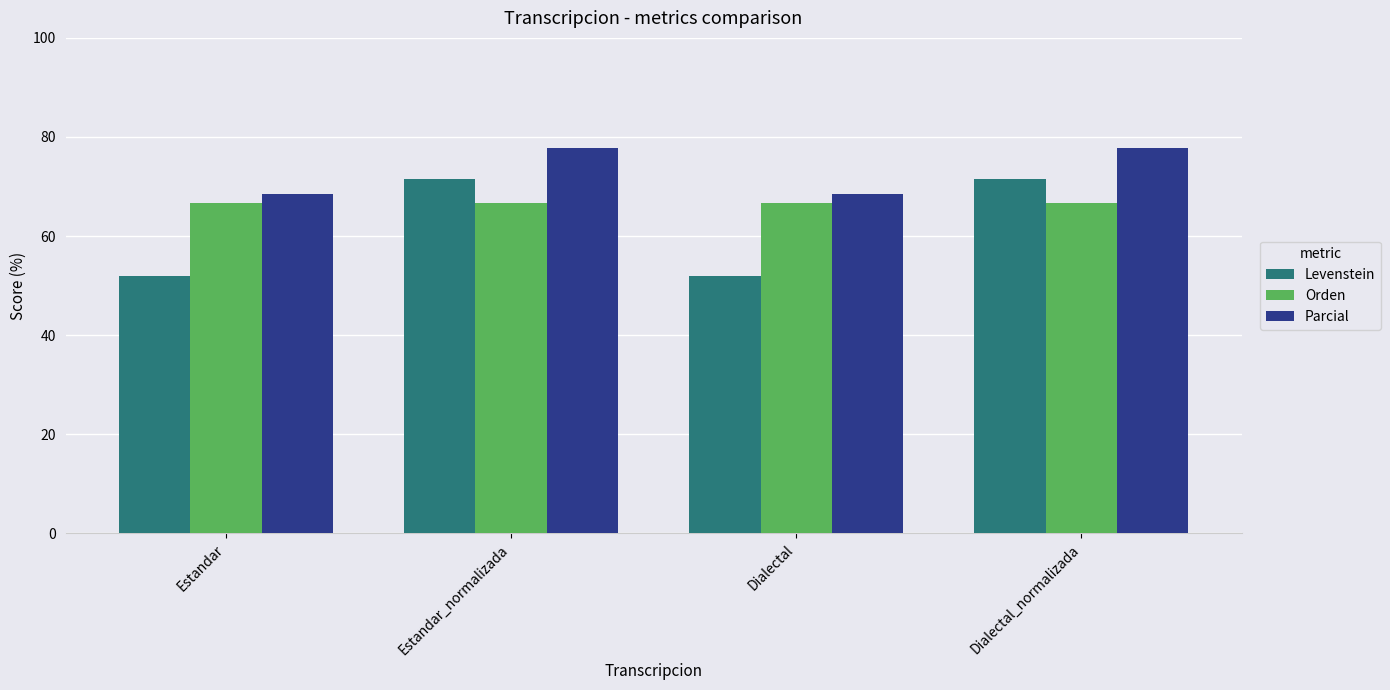

What value does the Levenstein series have at Estandar_normalizada?

71.4